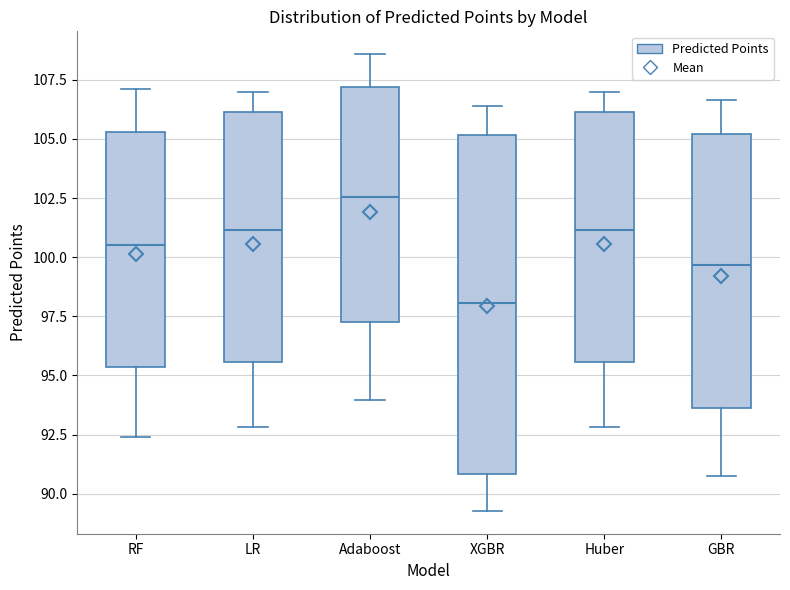

Comparing the boxes themselves (not the whiskers), which one is the tallest?

XGBR